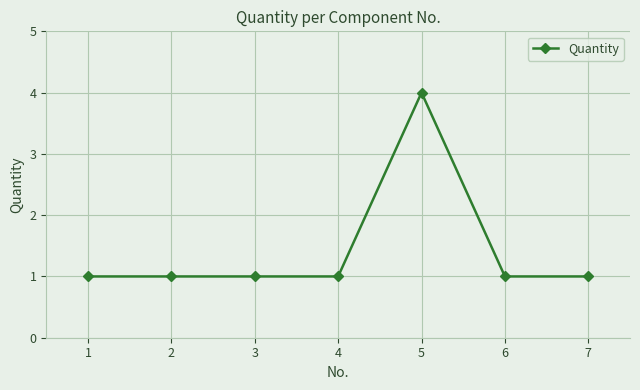

True or false: the data has more than 2 interior local peaks.

False